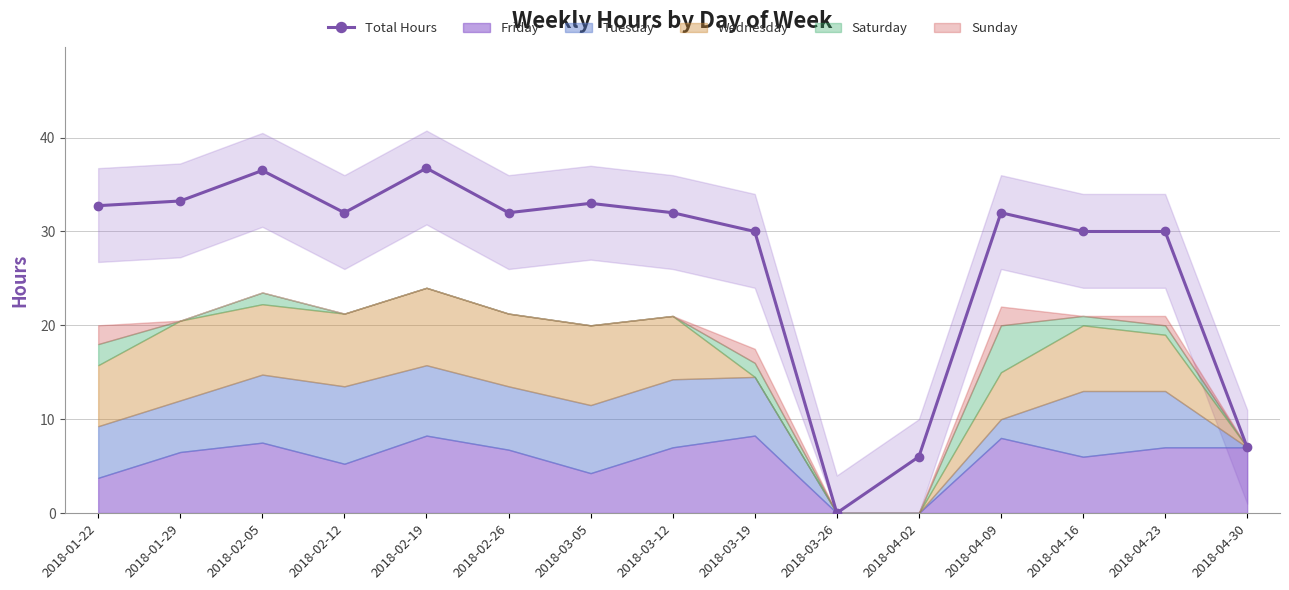

How many values exceed 32?

5